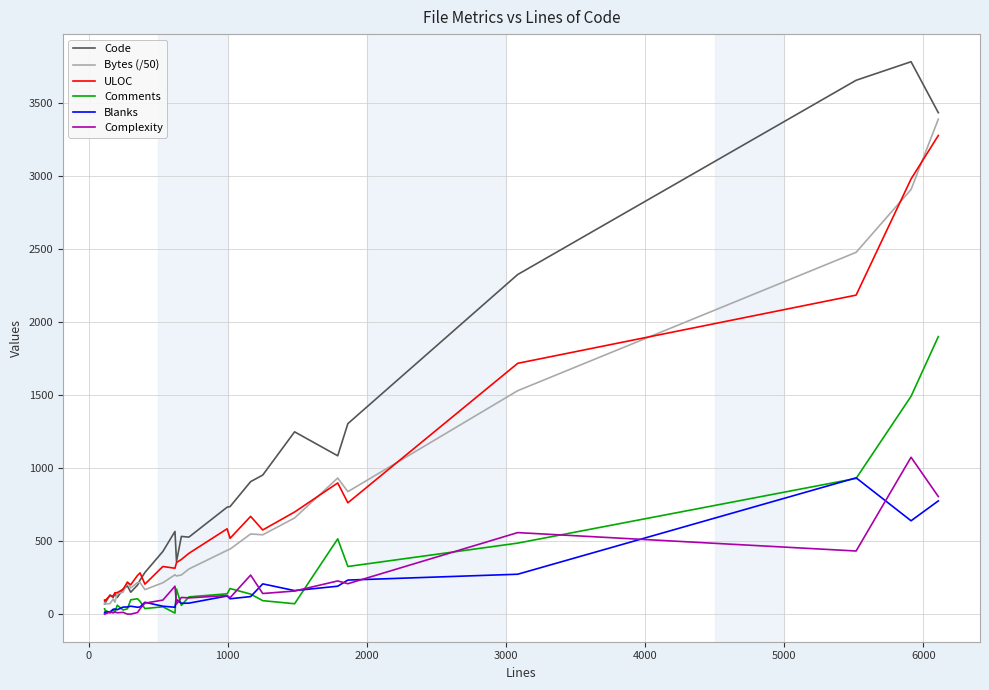

What is the greatest value displayed?

3782.0